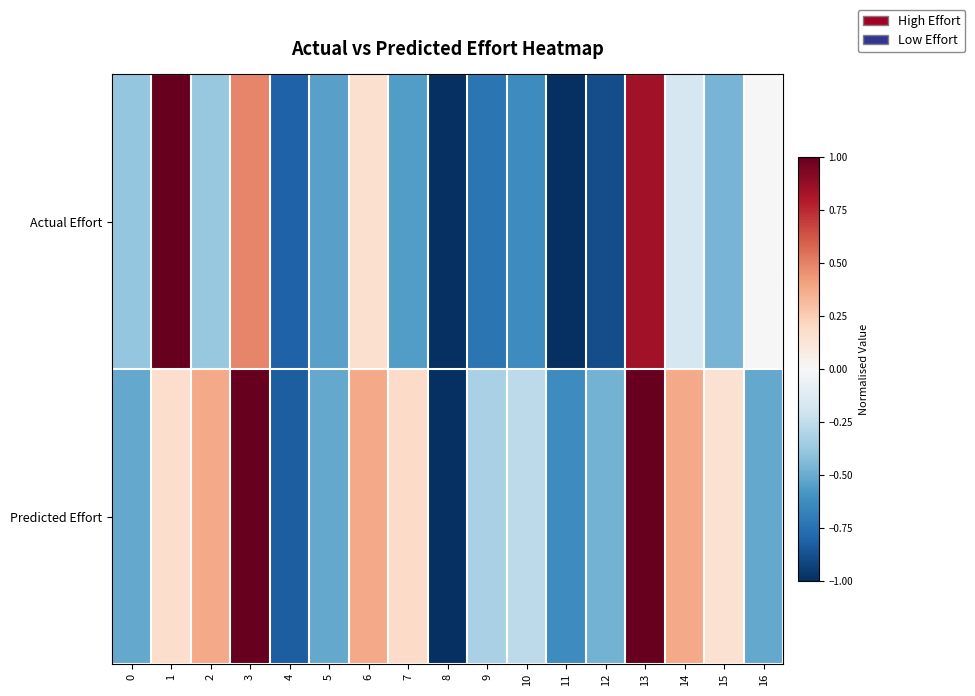

Reading left to right, extract all data points from this chart.

Actual Effort: 0=-0.4	1=1.0	2=-0.4	3=0.5	4=-0.8	5=-0.5	6=0.2	7=-0.6	8=-1.0	9=-0.7	10=-0.6	11=-1.0	12=-0.9	13=0.8	14=-0.2	15=-0.5	16=-0.0
Predicted Effort: 0=-0.5	1=0.2	2=0.4	3=1.0	4=-0.8	5=-0.5	6=0.4	7=0.2	8=-1.0	9=-0.3	10=-0.3	11=-0.6	12=-0.5	13=1.0	14=0.4	15=0.2	16=-0.5